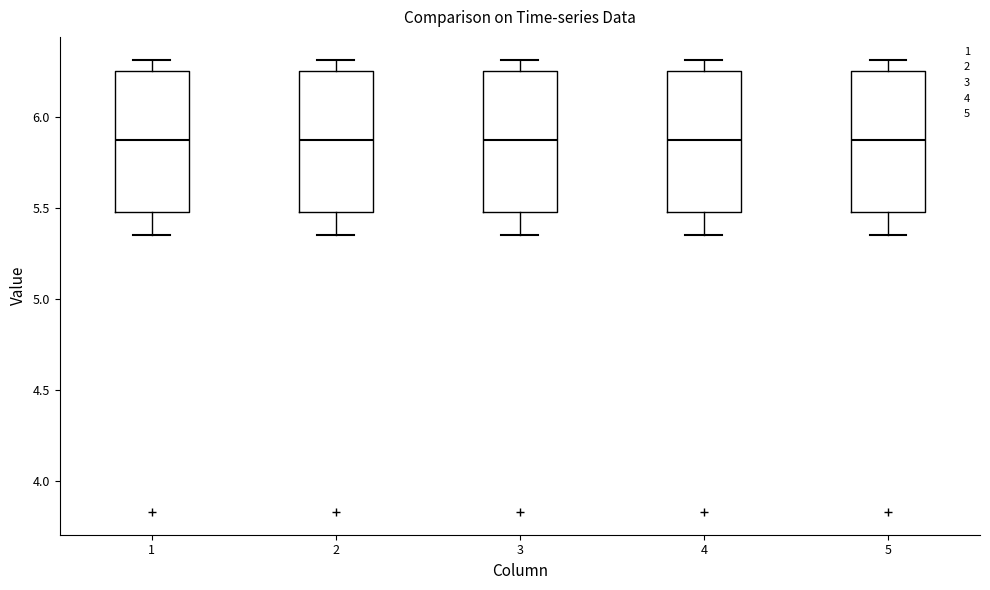

Reading left to right, transcribe this box plot: for each box, give where its median line is, the range the box spans, and where its two whiskers end, as read against the y-axis. The values are not printed on the chart, so give them approximately, as read against the axis.

1: median 5.85, box 5.50 to 6.25, whiskers 5.35 to 6.30
2: median 5.85, box 5.50 to 6.25, whiskers 5.35 to 6.30
3: median 5.85, box 5.50 to 6.25, whiskers 5.35 to 6.30
4: median 5.85, box 5.50 to 6.25, whiskers 5.35 to 6.30
5: median 5.85, box 5.50 to 6.25, whiskers 5.35 to 6.30